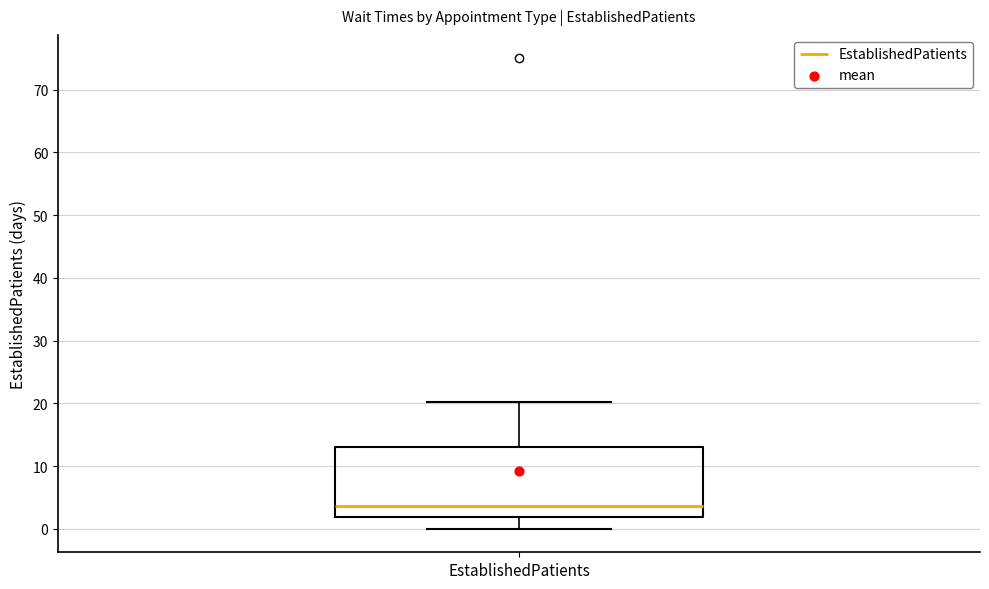

Read this box plot against the y-axis: the position of the median line, the range covered by the box, and the ends of both whiskers. The values are not printed on the chart, so give them approximately, as read against the axis.

median 4, box 2 to 13, whiskers 0 to 20